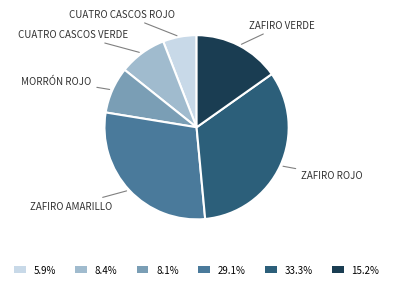

Count the number of slices in the pie.

6